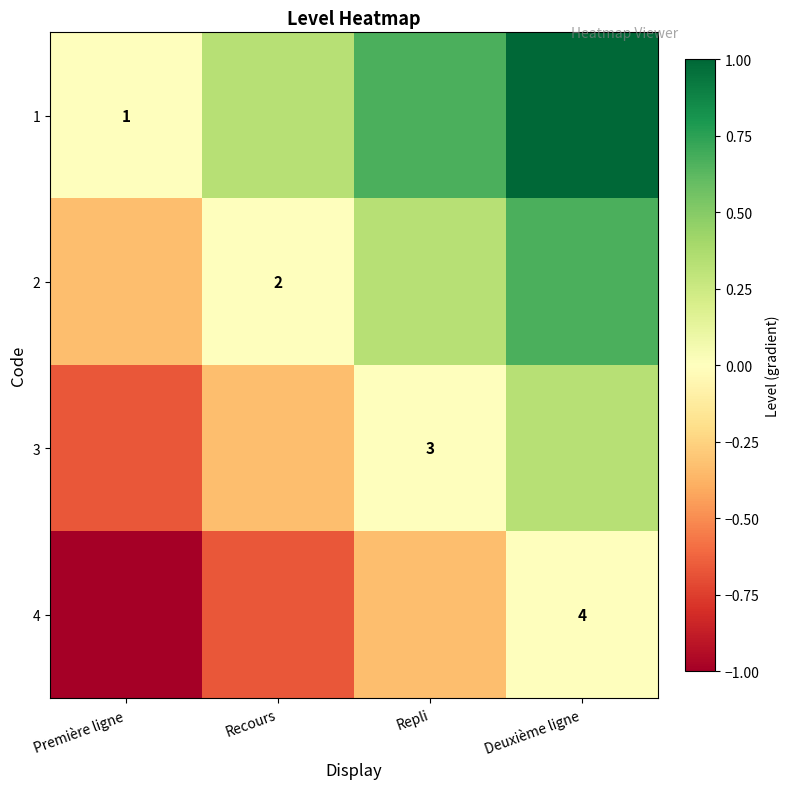

How many positive values does the 1 series have?

3